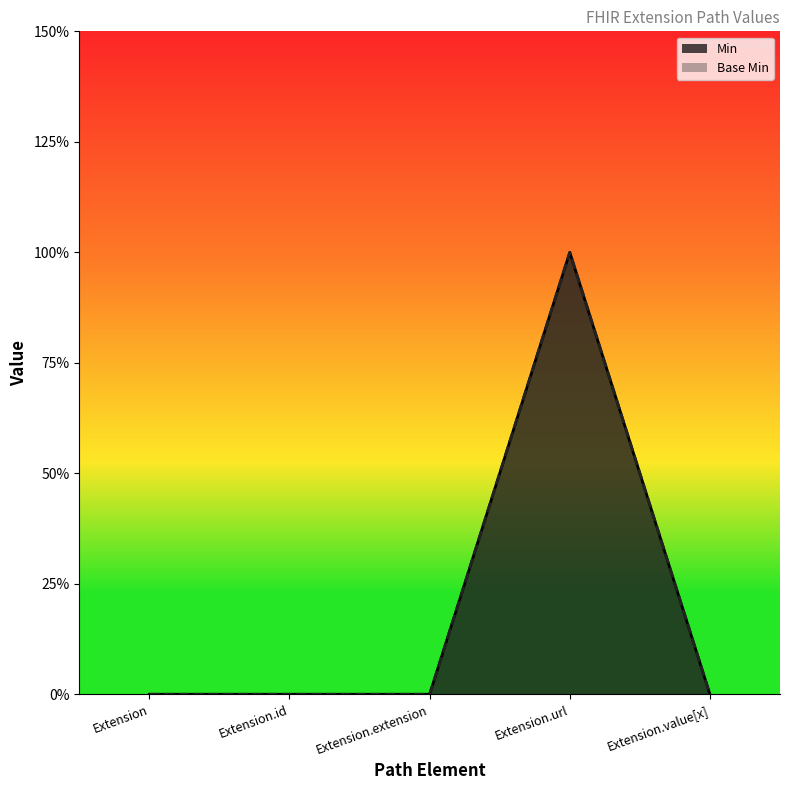

How many data points in Min are above 0?

1